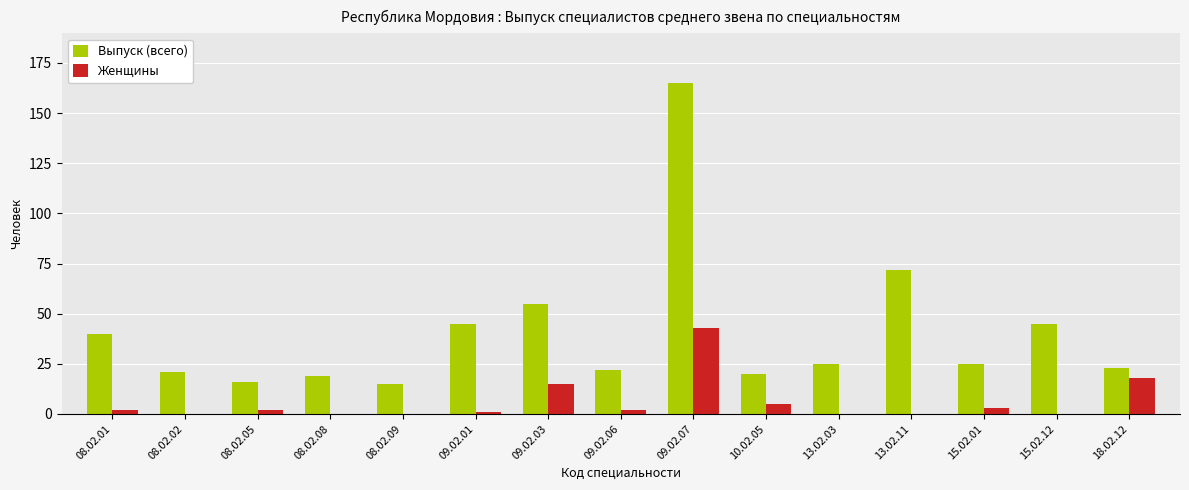

Which category has the highest value in the Женщины series?

09.02.07